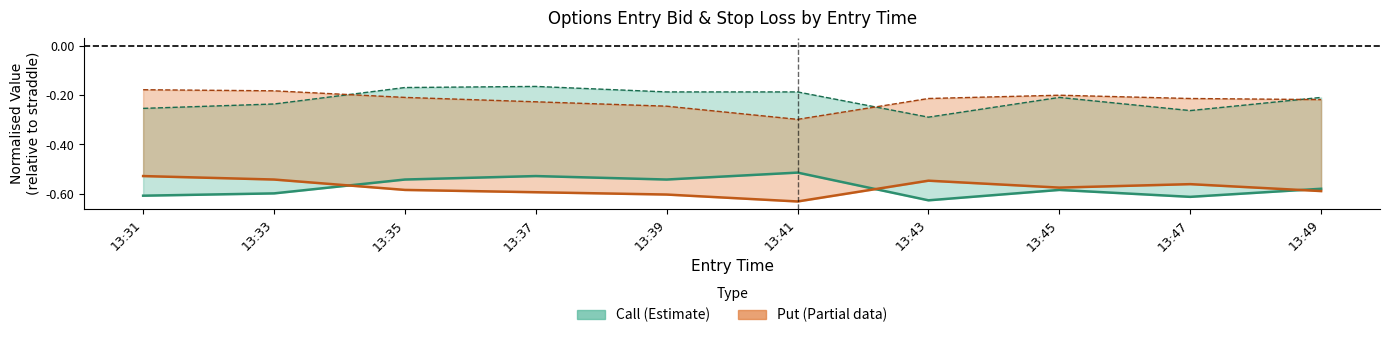

Which series has the largest total across all categories?

C entry_bid